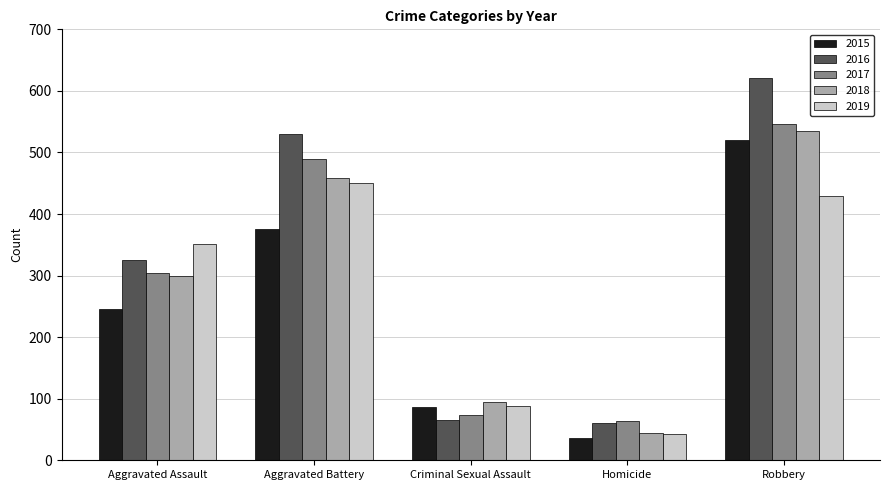

What position from the right is Aggravated Battery?

4